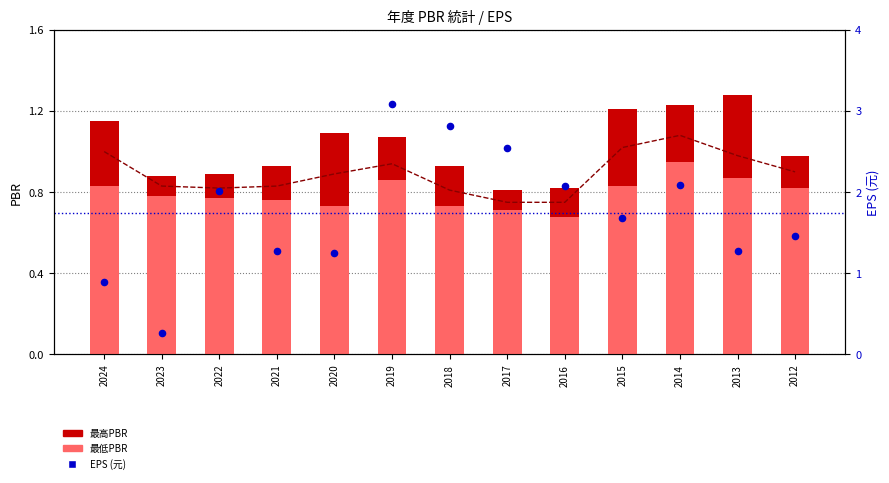

Which series reaches the maximum Y coordinate?

EPS (元)